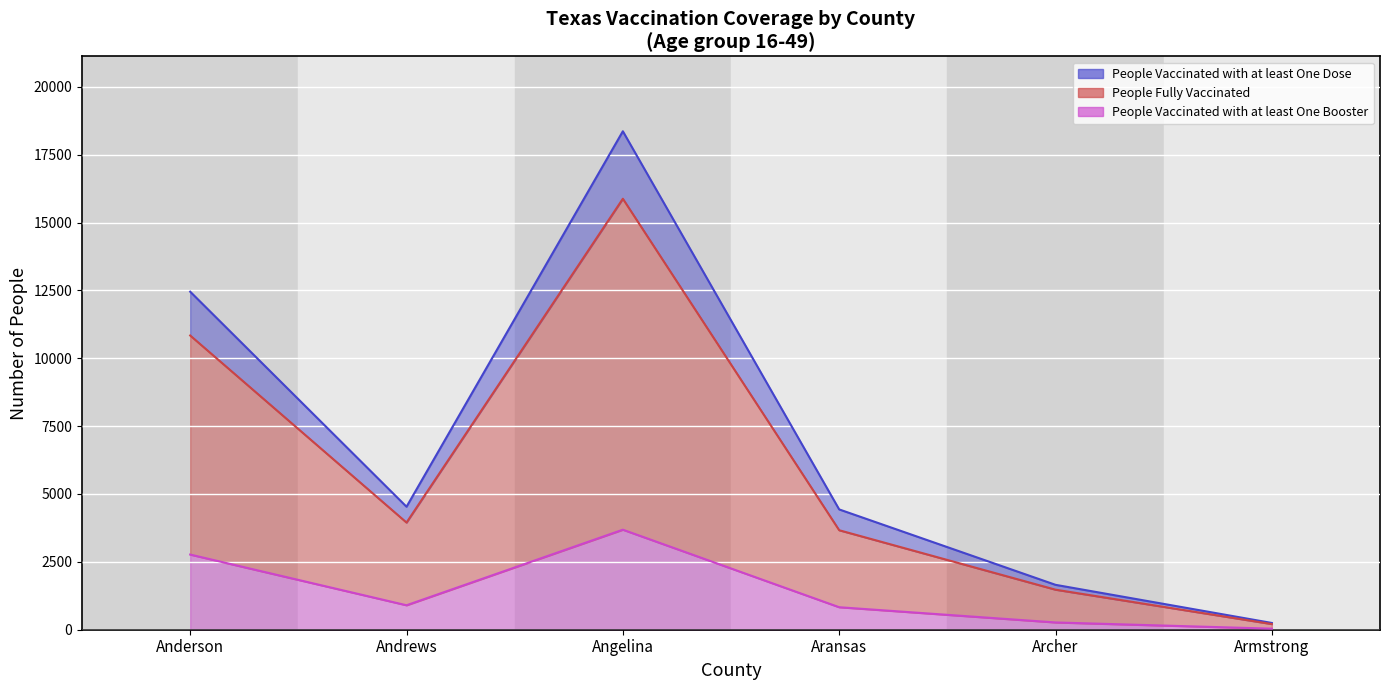

At how many categories does at least one series exceed 14887?

1